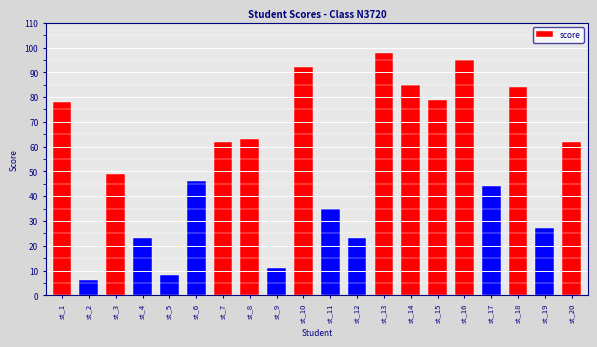

What is the sum of the values at st_4 and st_14?

108